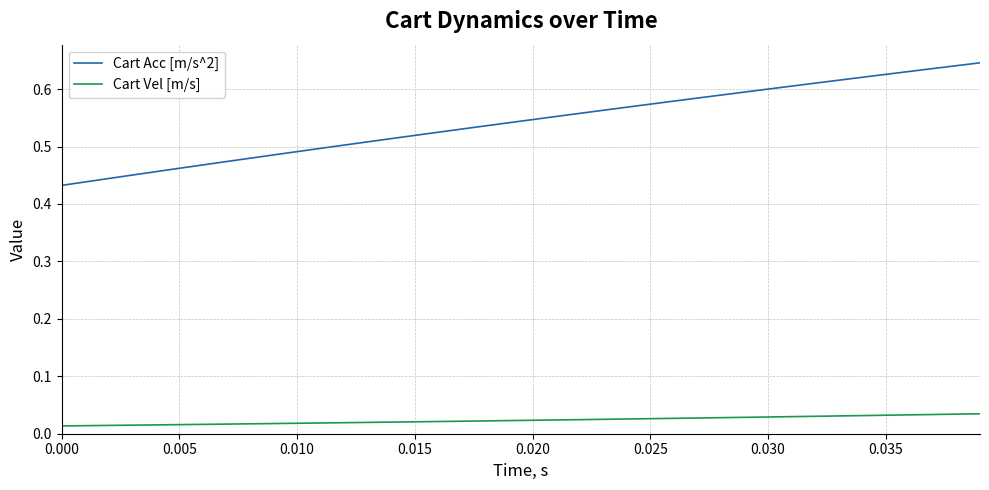

Which series has the largest total across all categories?

Cart Acc [m/s^2]